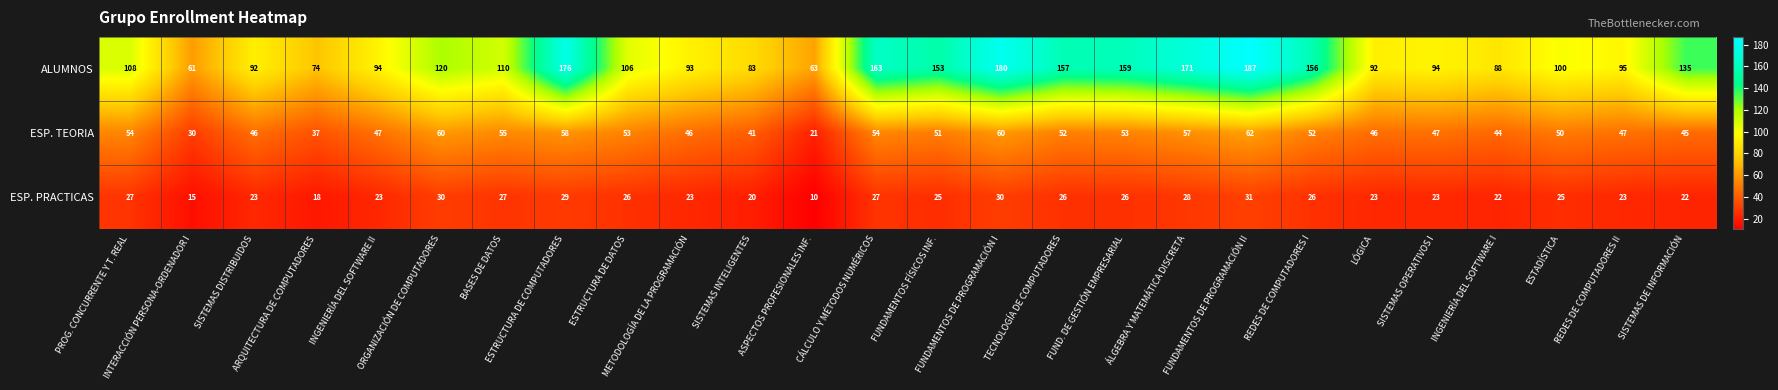

Which series has the largest total across all categories?

ALUMNOS